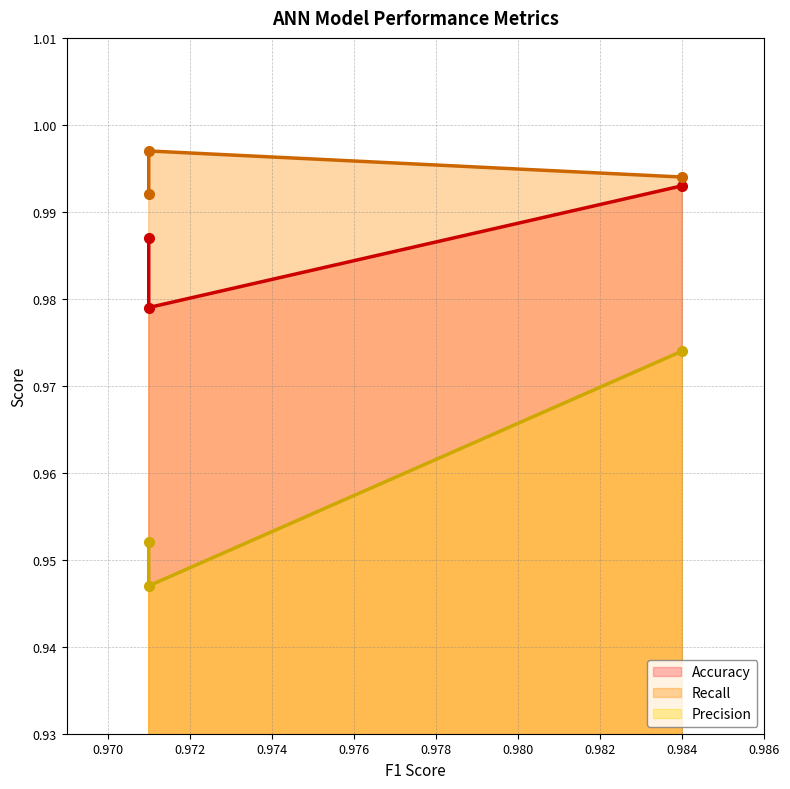

What are all the series names shown in the legend?

Accuracy, Recall, Precision